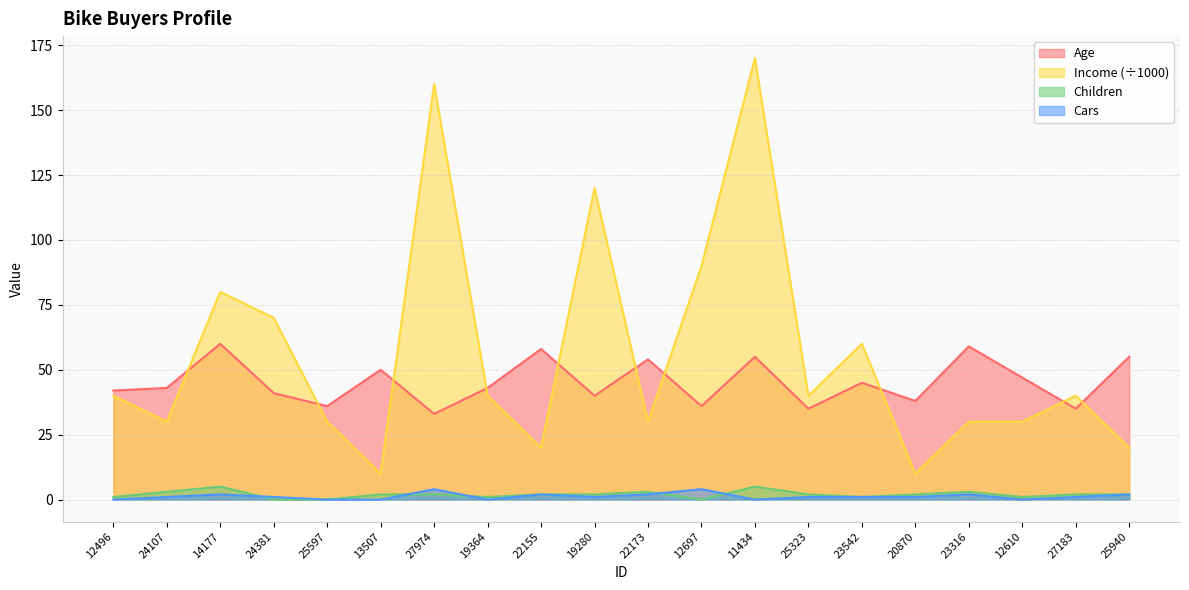

The value of Cars at 13507 is 2. True or false?

False